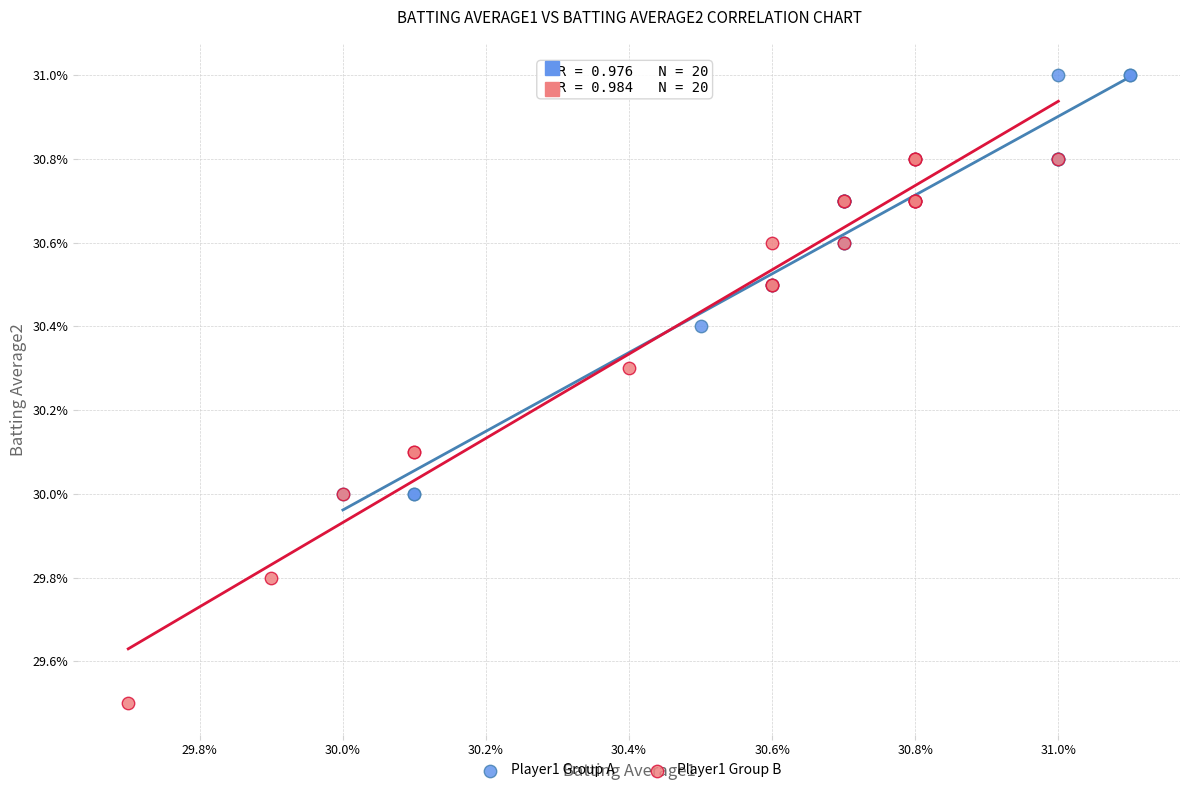

Which series contains the highest Y value?

Player1 Group A